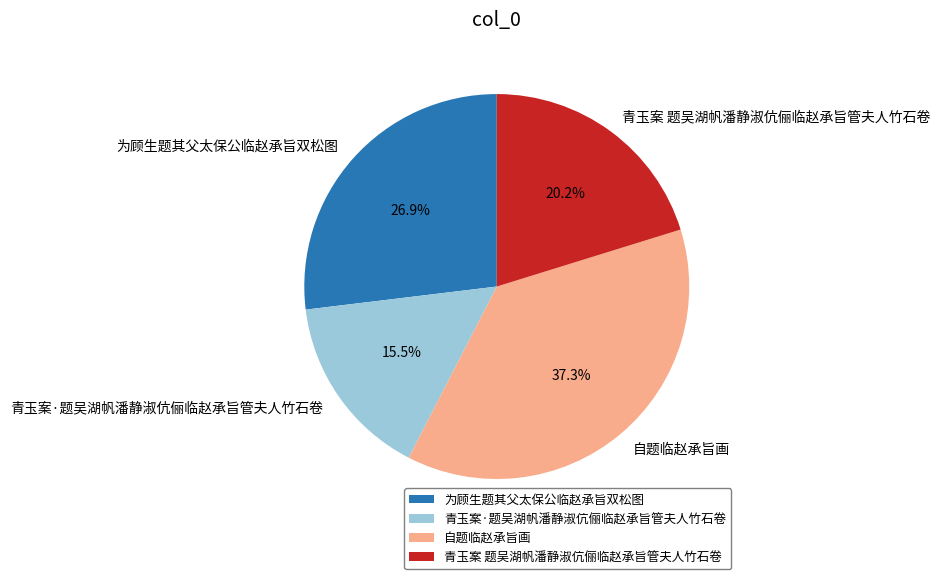

To the nearest percent, what is the difference between the 青玉案·题吴湖帆潘静淑伉俪临赵承旨管夫人竹石卷 and 青玉案 题吴湖帆潘静淑伉俪临赵承旨管夫人竹石卷 slice percentages?

5%